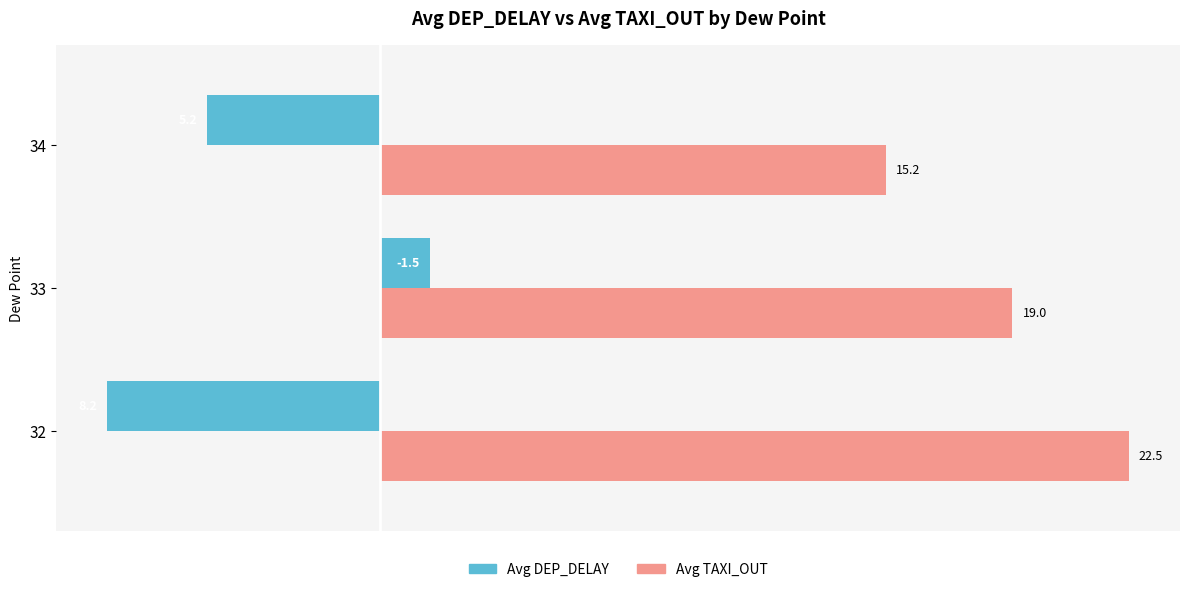

True or false: Avg TAXI_OUT has a value of 12.4 at 33.

False